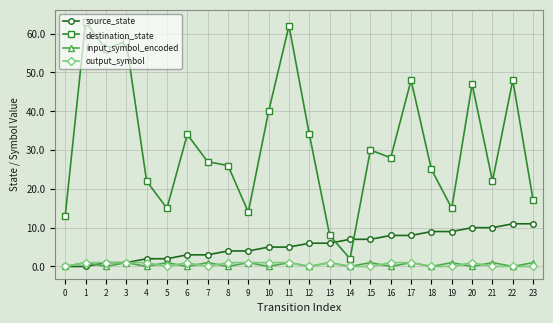

At which category does the chart reach its peak across all series?

1